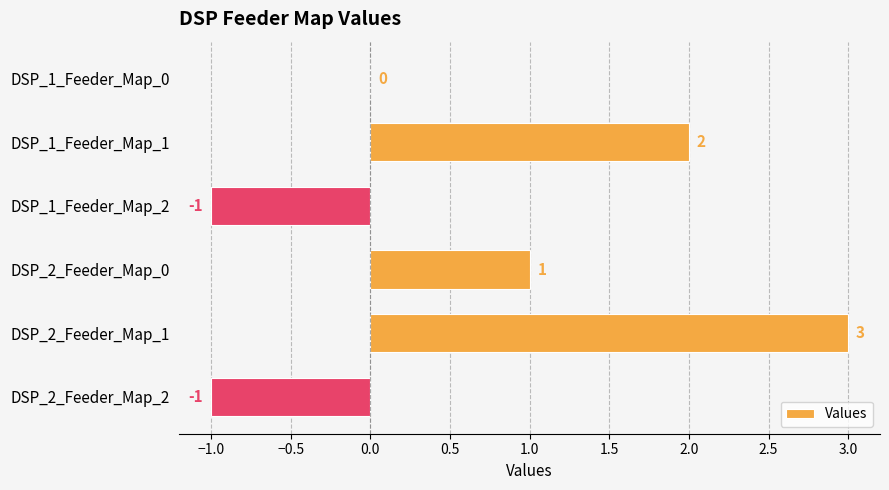

Reading bottom to top, list all the values displayed in this chart.

DSP_2_Feeder_Map_2=-1	DSP_2_Feeder_Map_1=3	DSP_2_Feeder_Map_0=1	DSP_1_Feeder_Map_2=-1	DSP_1_Feeder_Map_1=2	DSP_1_Feeder_Map_0=0